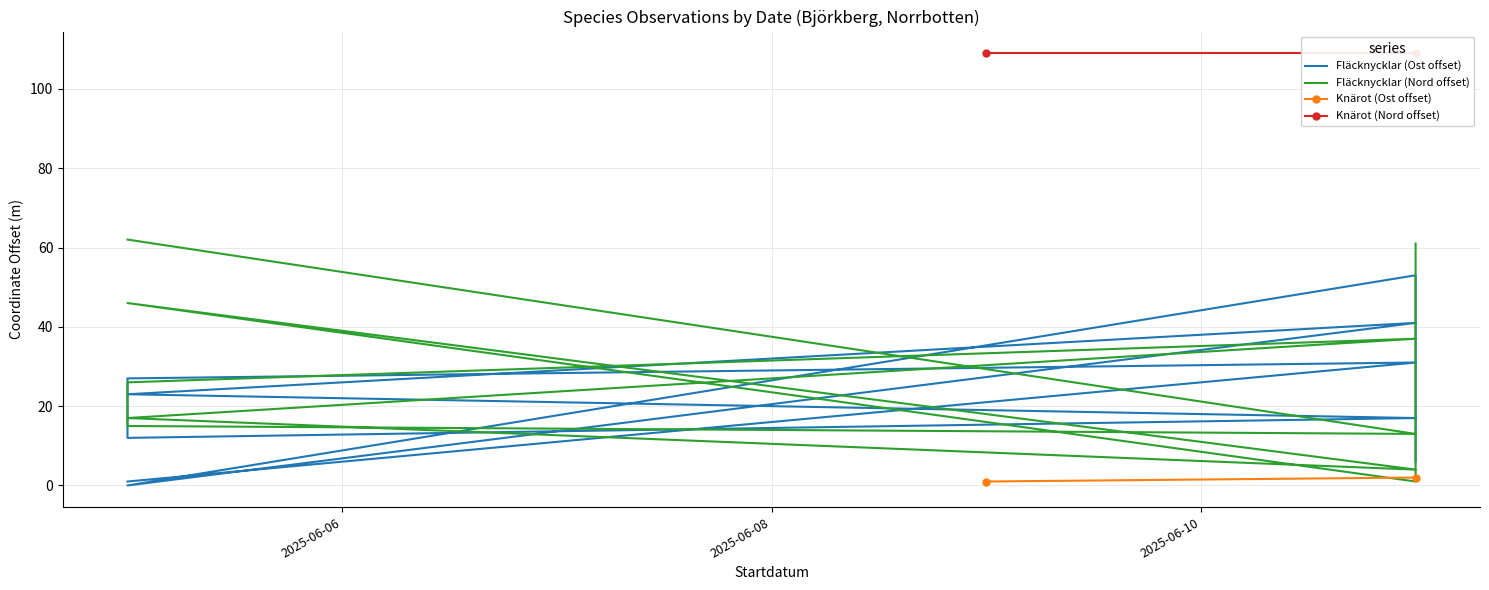

True or false: Fläcknycklar (Nord) and Fläcknycklar (Ost) intersect in this chart.

True